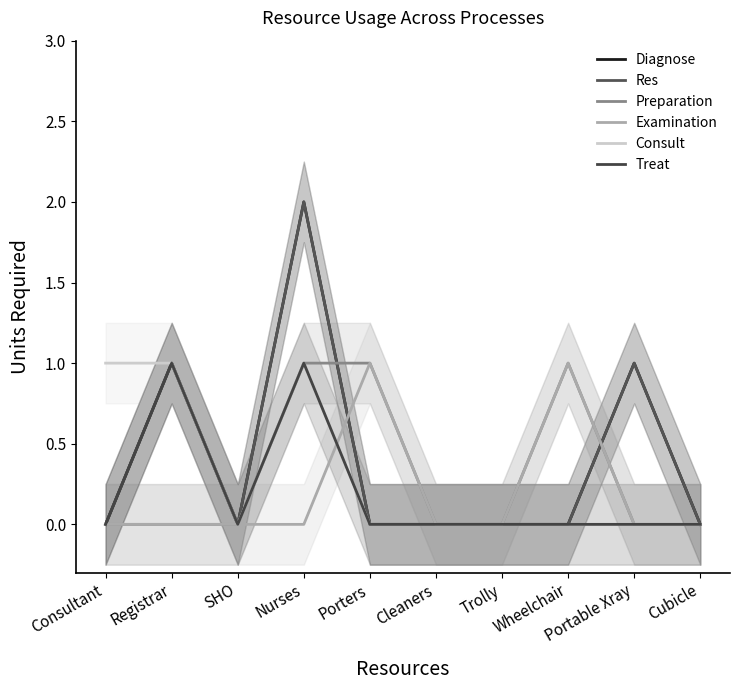

How many data points does each series have?

10